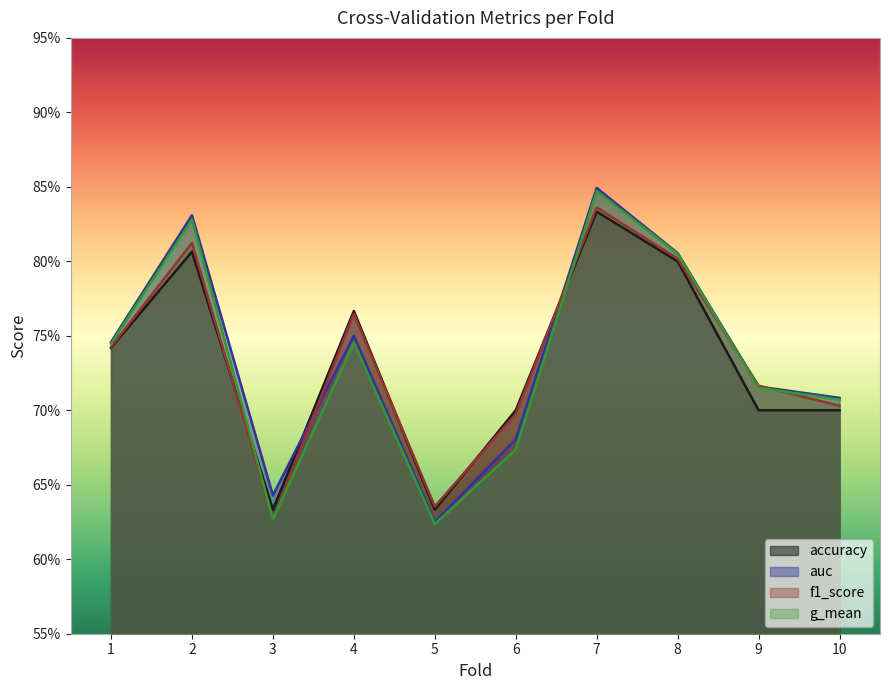

How many distinct data groups are displayed?

4